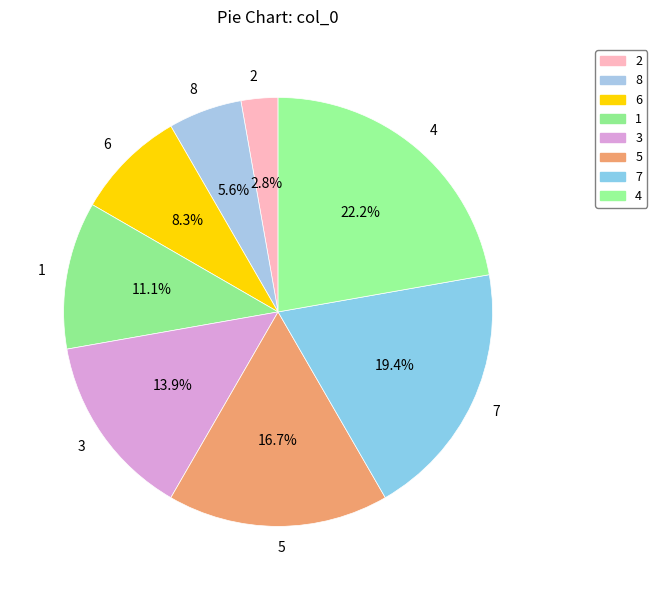

Which has a higher value, 1 or 8?

1